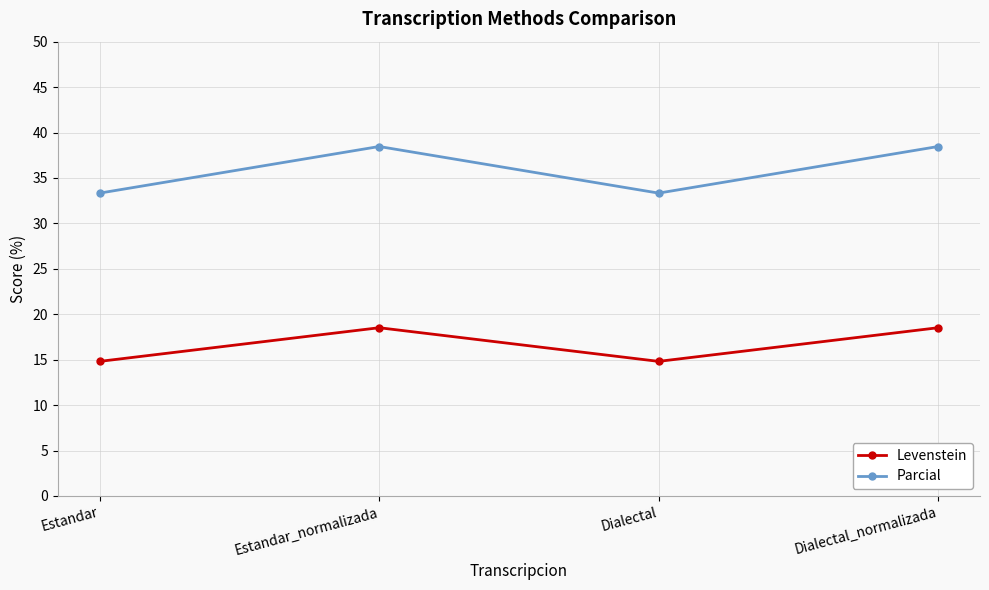

What is the label of the 4th point from the right?

Estandar